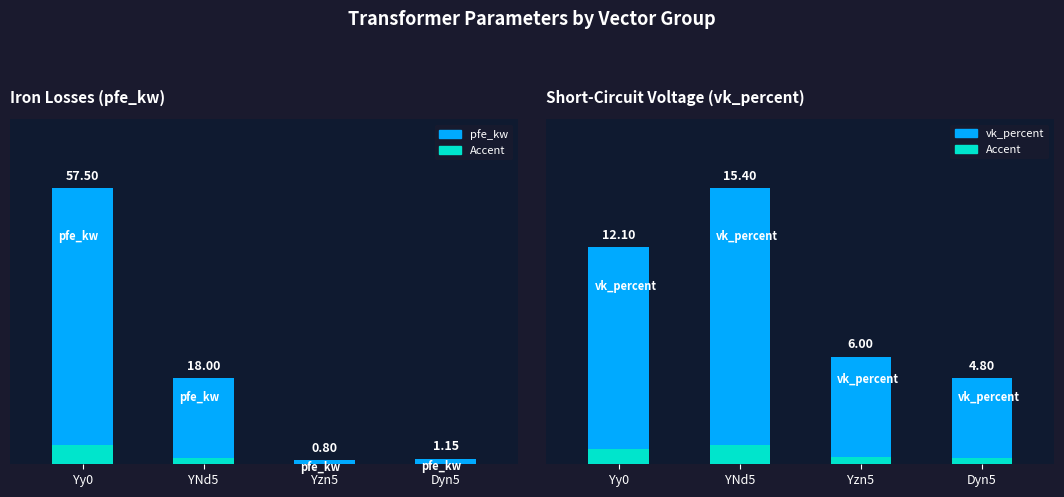

At YNd5, list the series in order from largest to smallest.

pfe_kw (kW), vk_percent (%), Accent